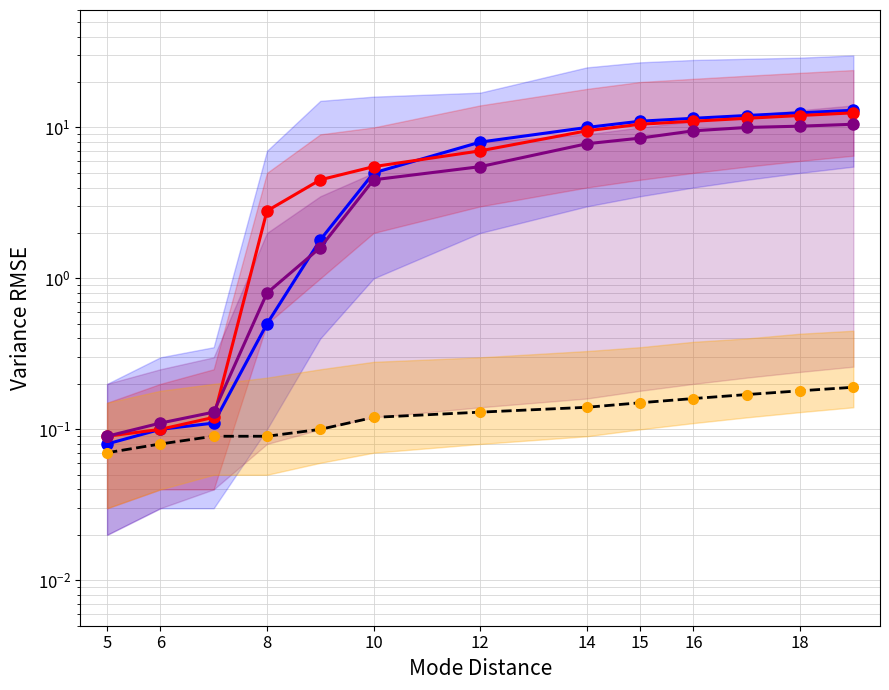

What are all the series names shown in the legend?

Base Min (all), Base Min (must support), Base Min (modifier), Base Min (summary)